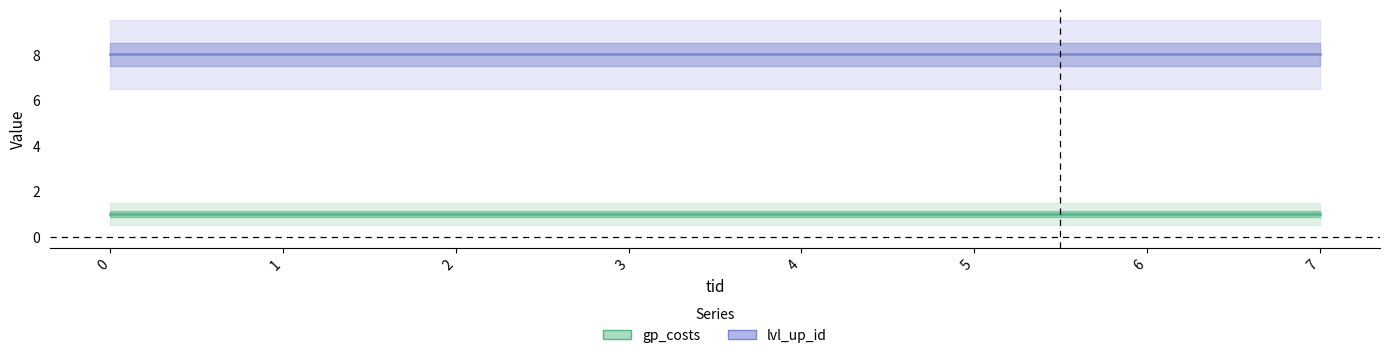

Reading right to left, transcribe all the data shown in this chart.

gp_costs: 1	1	1	1	1	1	1	1
lvl_up_id: 8	8	8	8	8	8	8	8